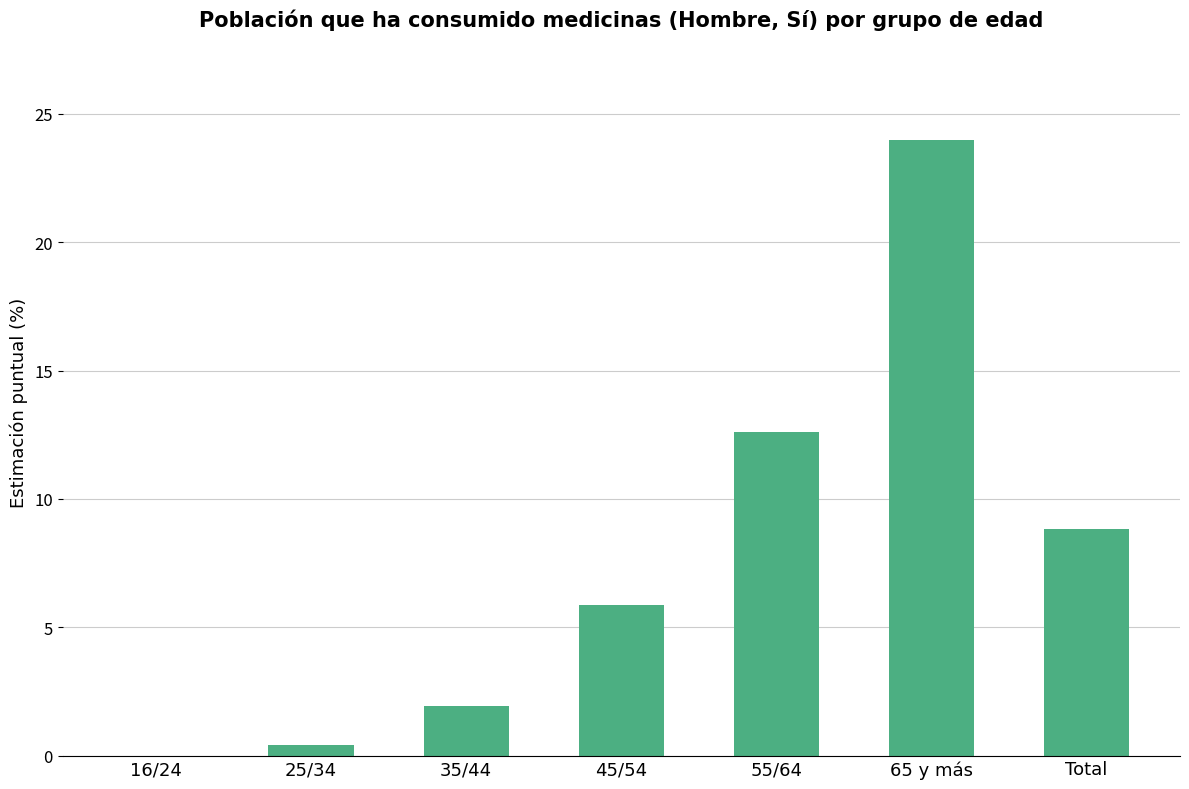

Is it true that the value at 55/64 is 12.6?

True